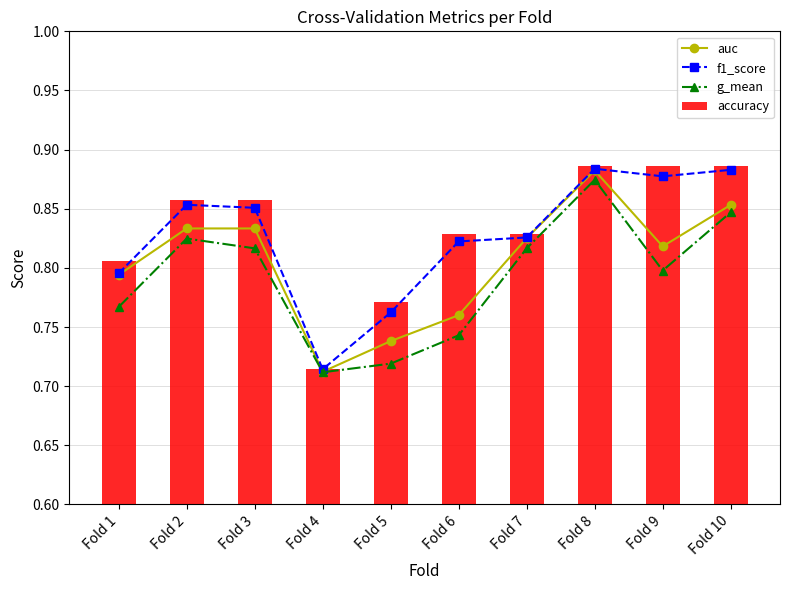

Reading left to right, extract all data points from this chart.

auc: 0.8	0.8	0.8	0.7	0.7	0.8	0.8	0.9	0.8	0.9
f1_score: 0.8	0.9	0.9	0.7	0.8	0.8	0.8	0.9	0.9	0.9
g_mean: 0.8	0.8	0.8	0.7	0.7	0.7	0.8	0.9	0.8	0.8
accuracy: 0.8	0.9	0.9	0.7	0.8	0.8	0.8	0.9	0.9	0.9